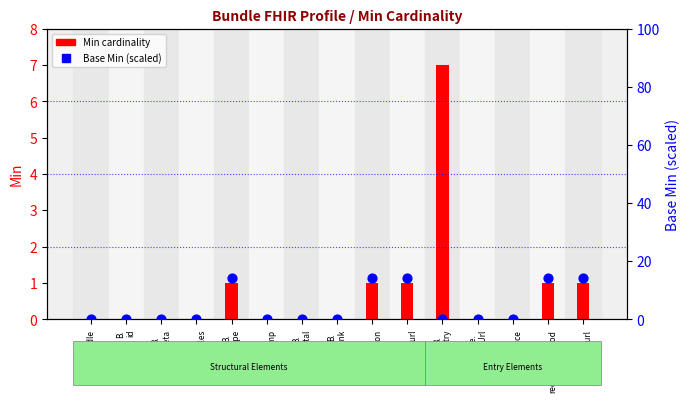

Which series has the largest Y range (max minus min)?

Base Min (scaled)